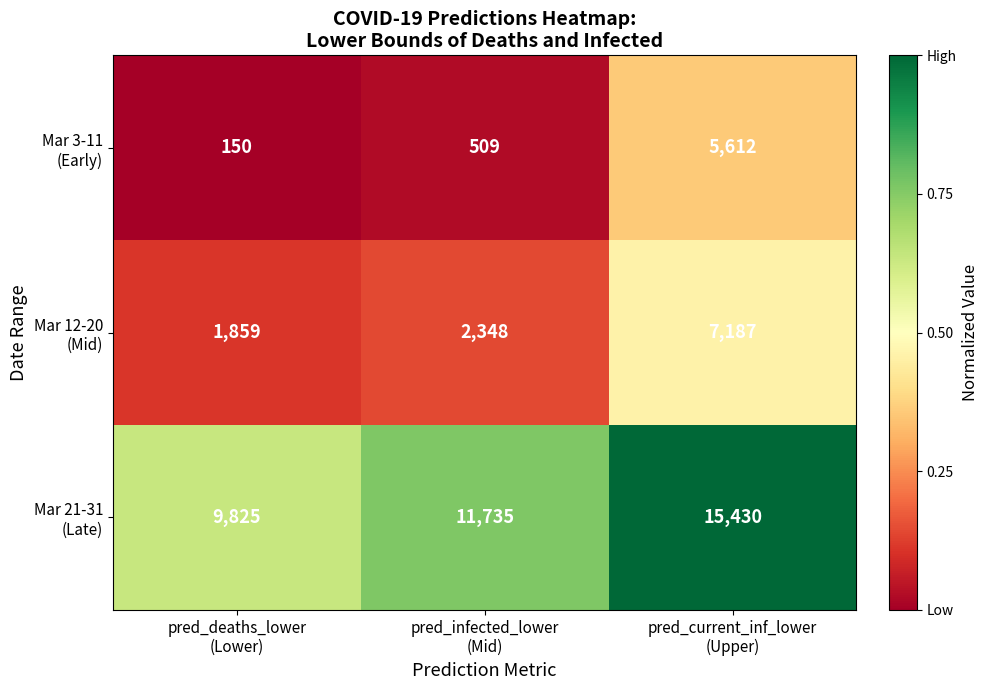

At how many categories does at least one series exceed 1263?

3